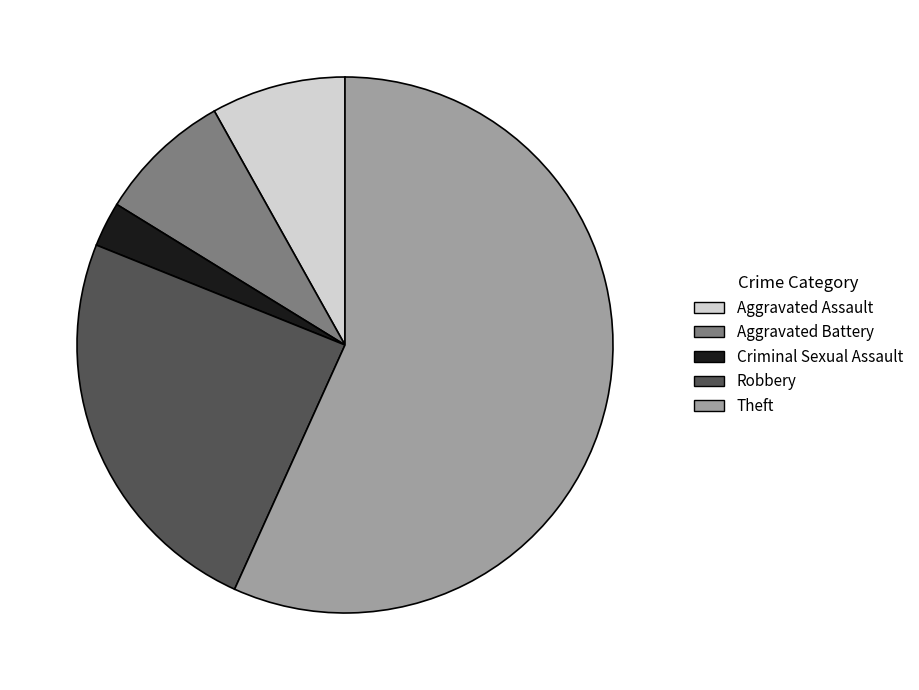

Between Aggravated Battery and Theft, which is larger?

Theft